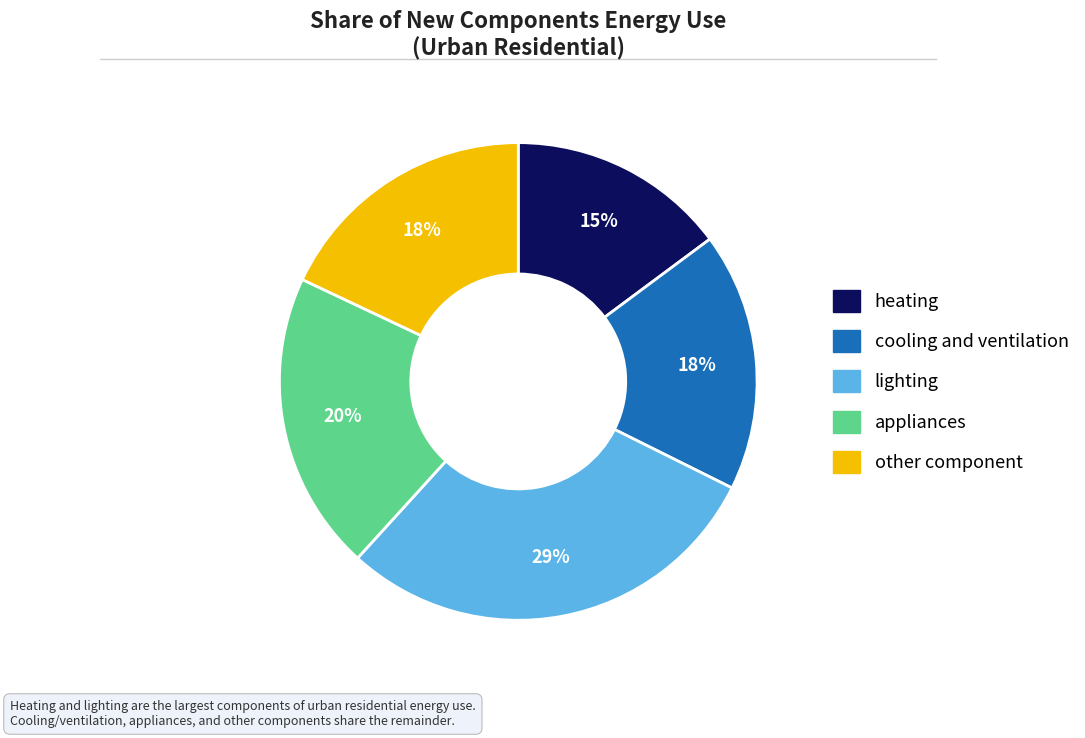

How many slices are in this pie chart?

5